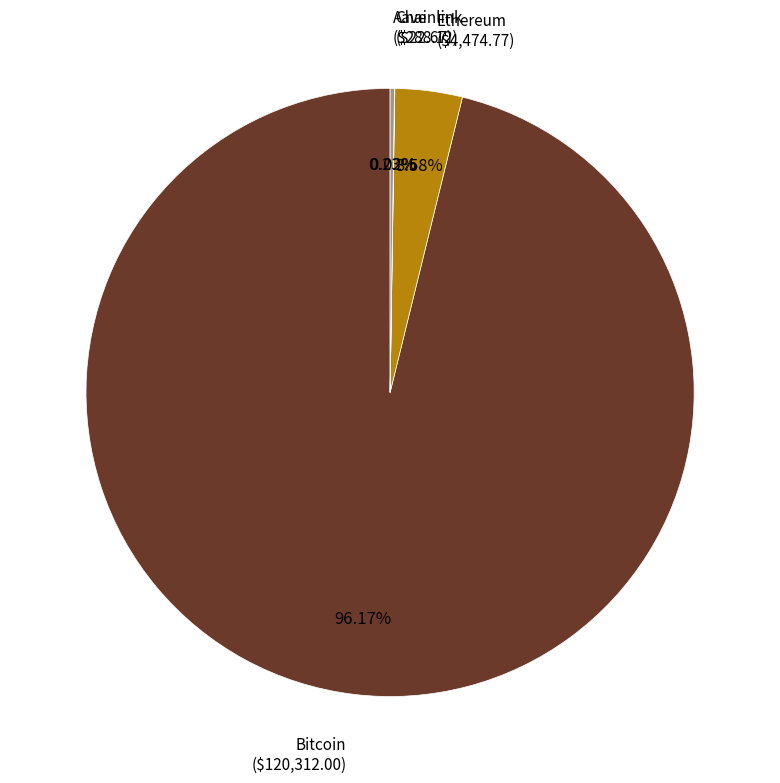

Which slice is the largest?

Bitcoin